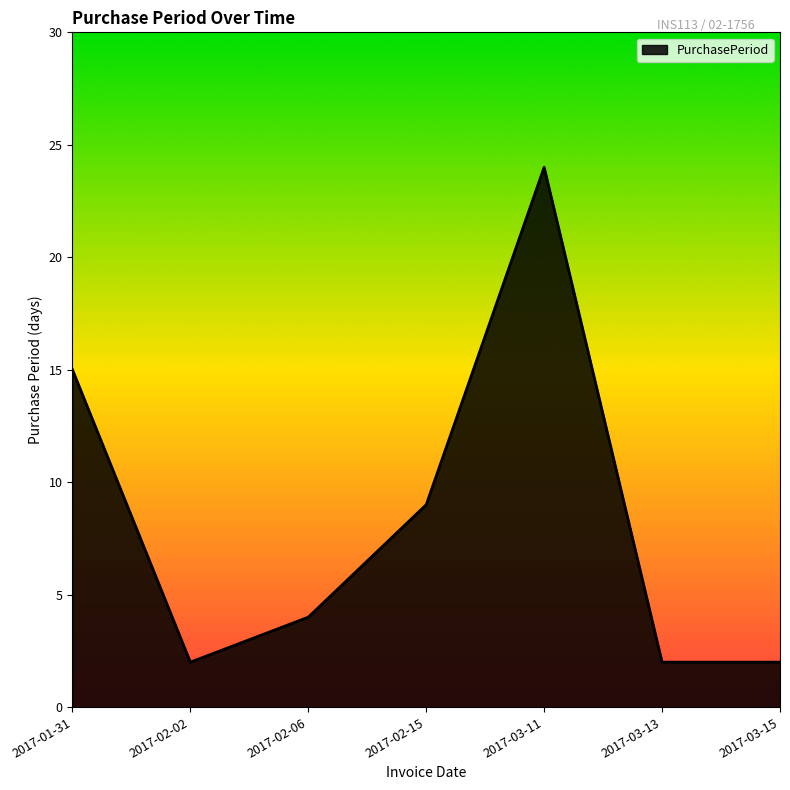

What is the maximum value shown in the chart?

24